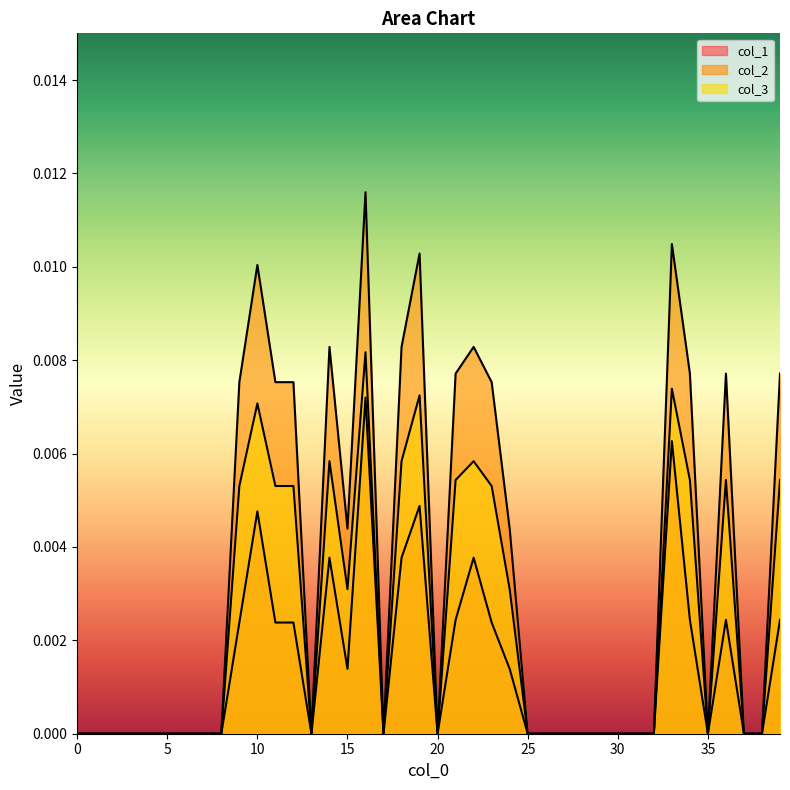

List the series in order of their overall mean, lowest first.

col_1, col_3, col_2